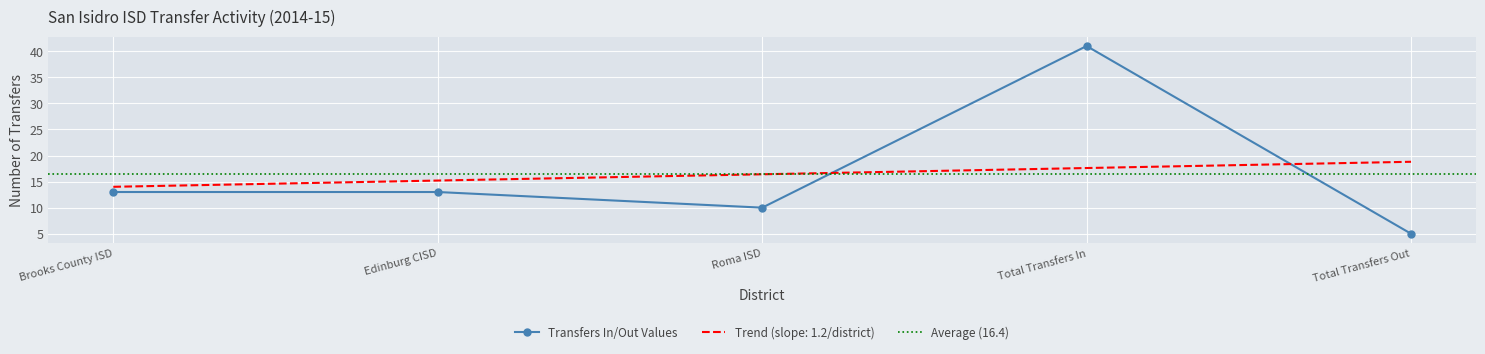

What is the greatest value displayed?

41